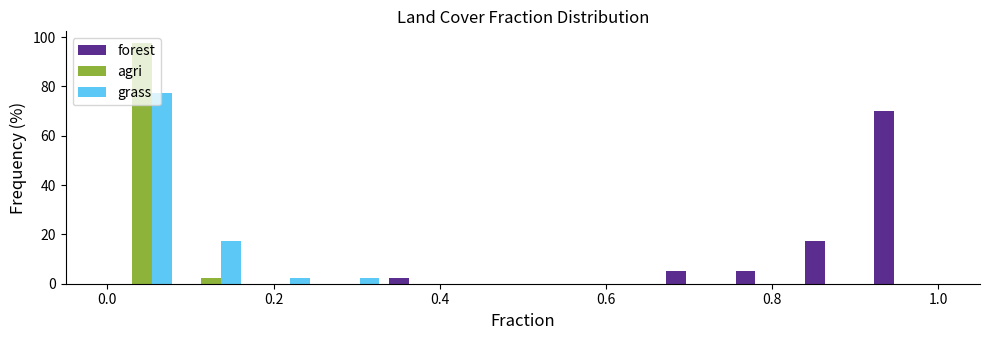

Reading left to right, transcribe this chart: for each range on the x-axis, give the height of each series' bar. Neither the bar edges nor the heights are printed on the chart, so give them approximately, as read against the axes.

0.00 to 0.08: forest=0	agri=98	grass=78
0.08 to 0.16: forest=0	agri=2	grass=18
0.16 to 0.26: forest=0	agri=0	grass=2
0.26 to 0.34: forest=0	agri=0	grass=2
0.34 to 0.42: forest=2	agri=0	grass=0
0.42 to 0.50: forest=0	agri=0	grass=0
0.50 to 0.58: forest=0	agri=0	grass=0
0.58 to 0.66: forest=0	agri=0	grass=0
0.66 to 0.76: forest=6	agri=0	grass=0
0.76 to 0.84: forest=6	agri=0	grass=0
0.84 to 0.92: forest=18	agri=0	grass=0
0.92 to 1.00: forest=70	agri=0	grass=0